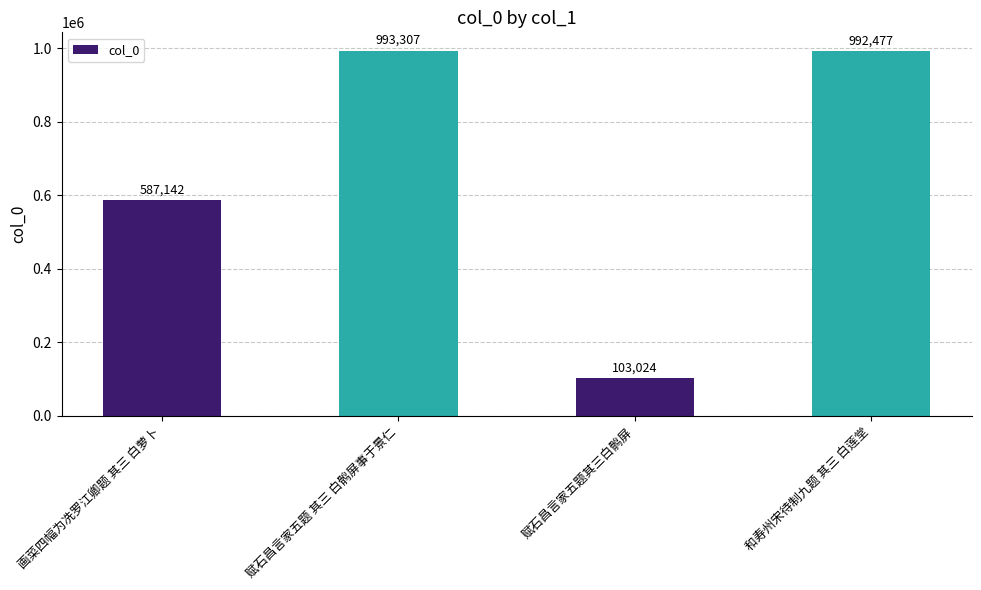

Which category has the lowest value across all series?

赋石昌言家五题其三白鹘屏